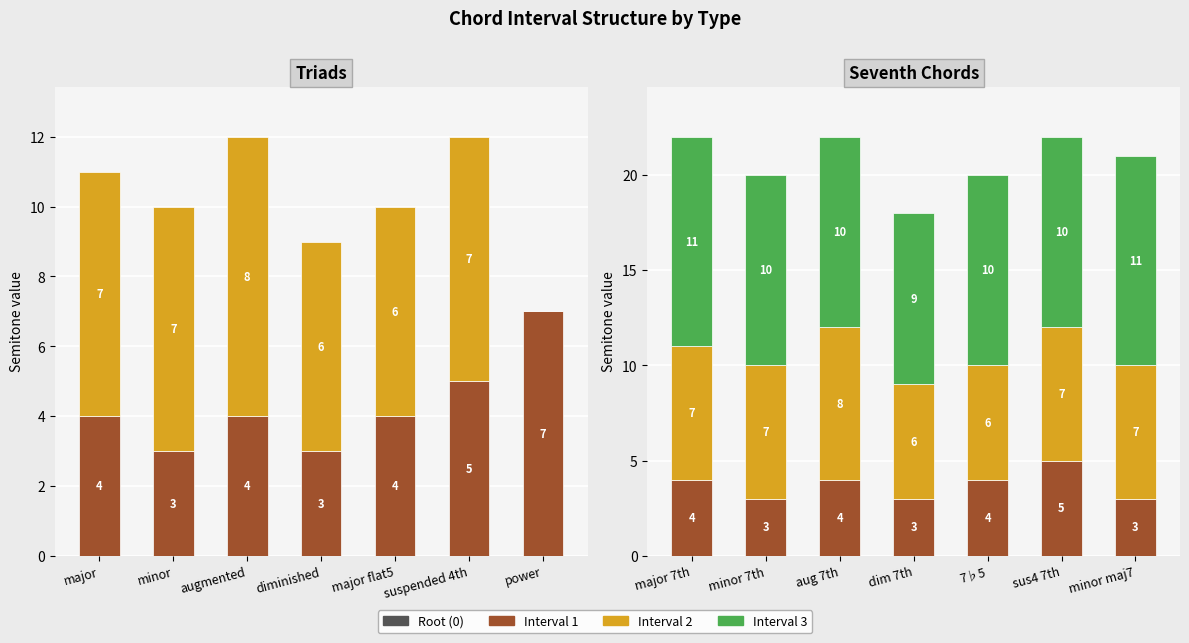

How many series are shown in this chart?

4